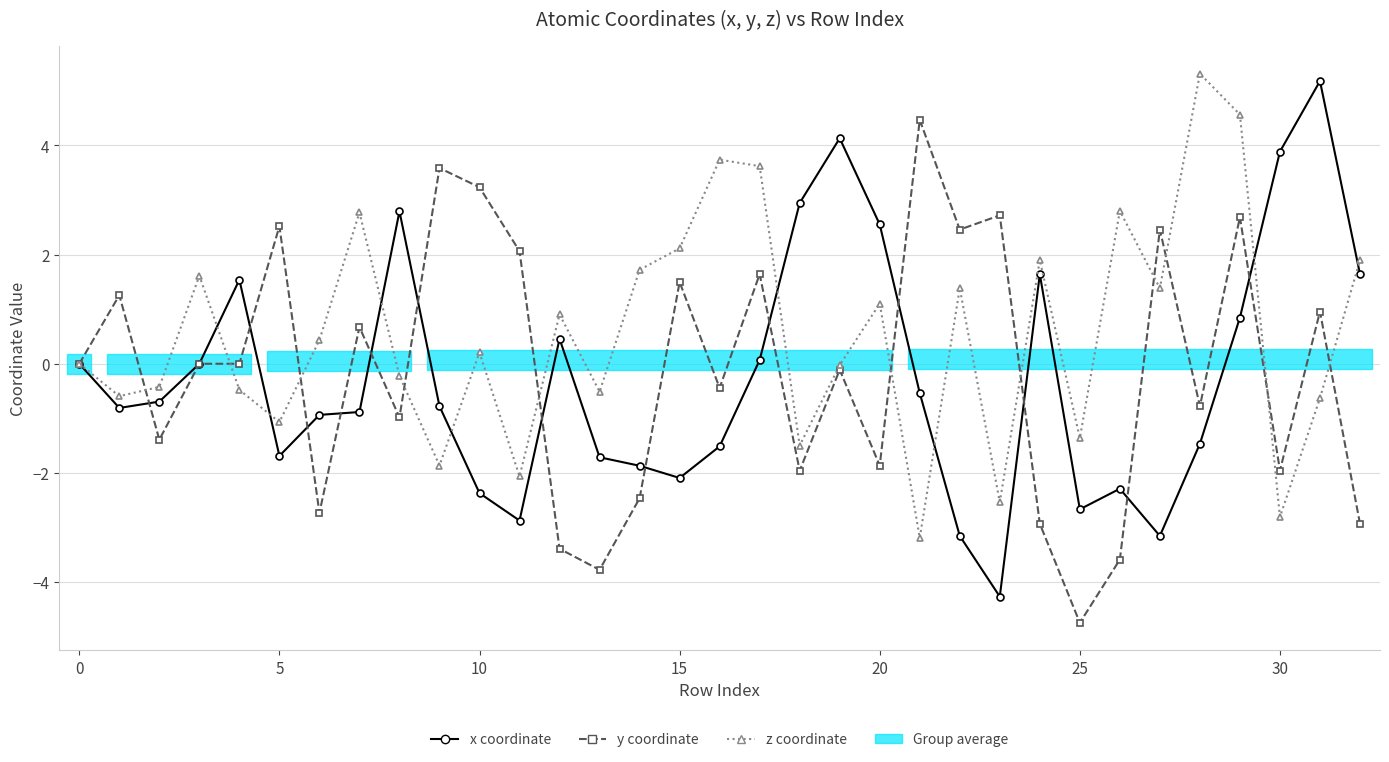

How many data points in x coordinate are less than 0?

20